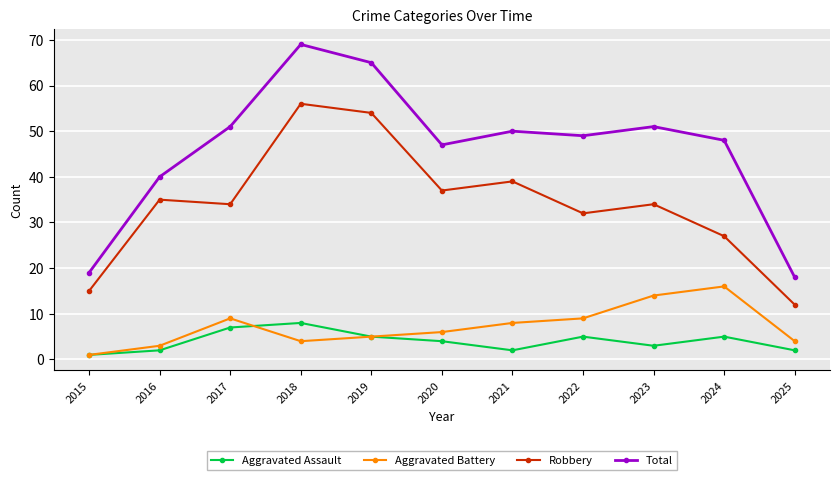

Where does the Total series first go above 49?

2017